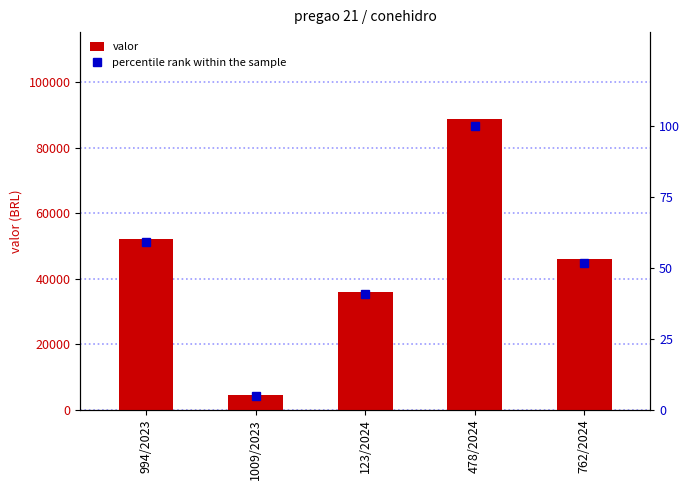

What is the smallest value displayed?

4.9